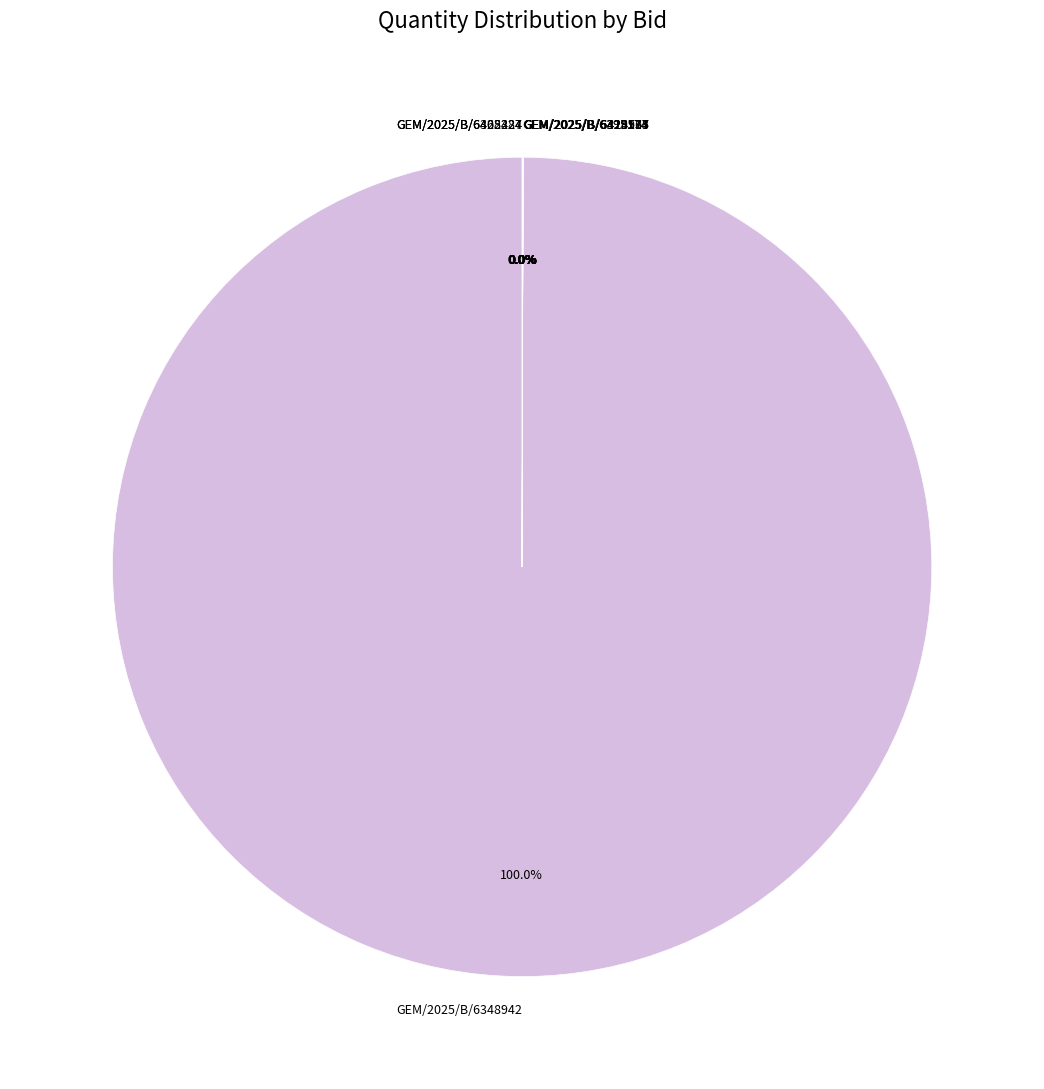

Which slice is the largest?

GEM/2025/B/6348942